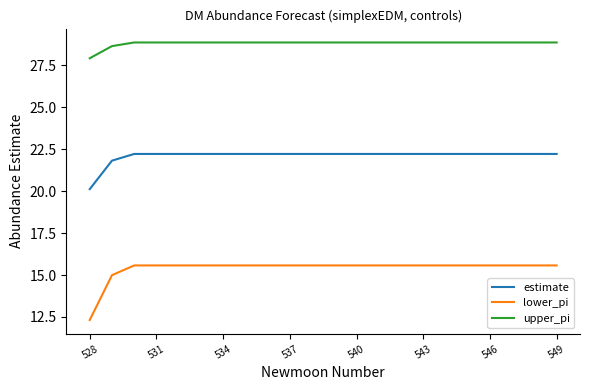

Which series has the widest spread of values?

lower_pi